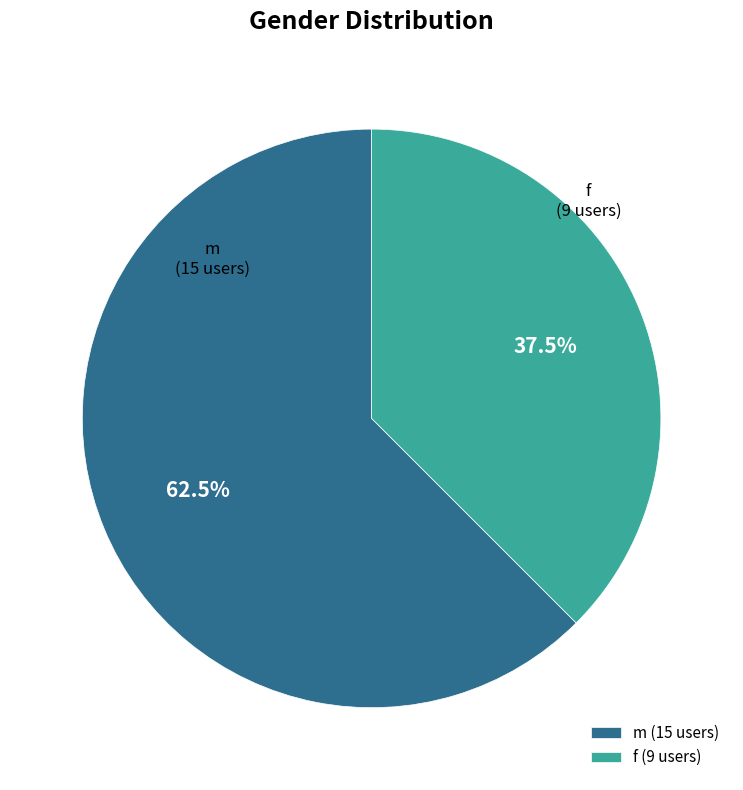

Rank the categories by value from lowest to highest.

f, m